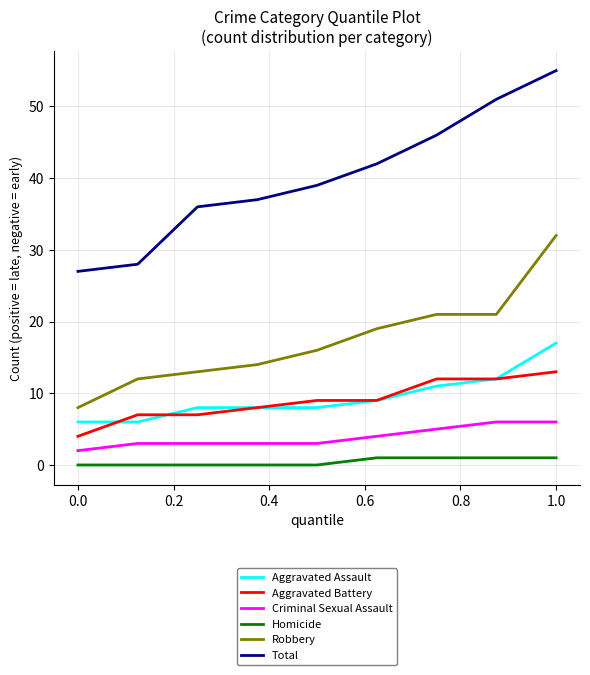

Which series has the widest spread of values?

Total